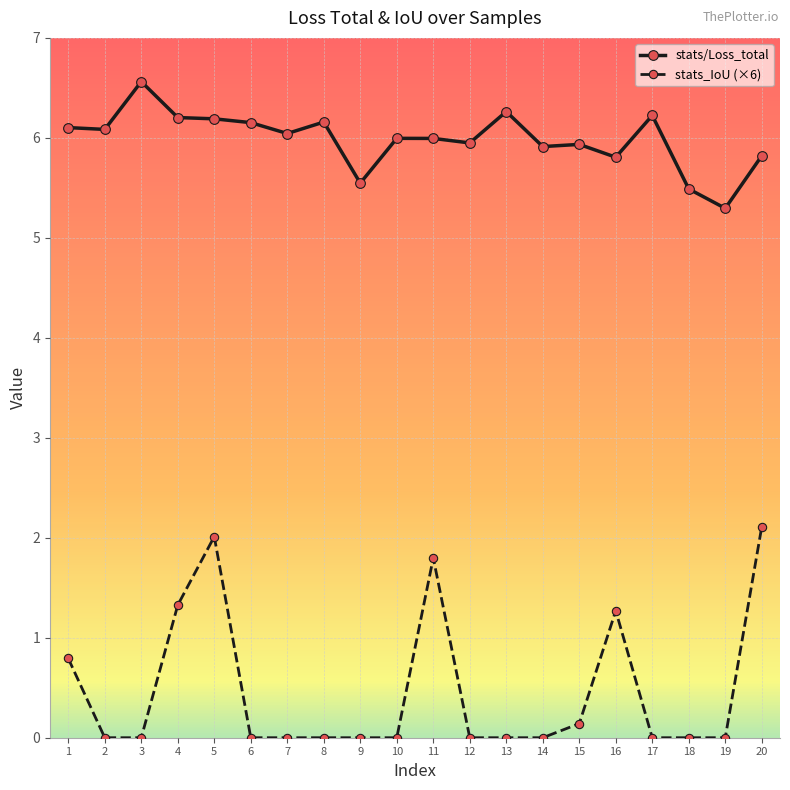

Rank the series at 3 from highest to lowest value.

stats/Loss_total, stats_IoU (×6)